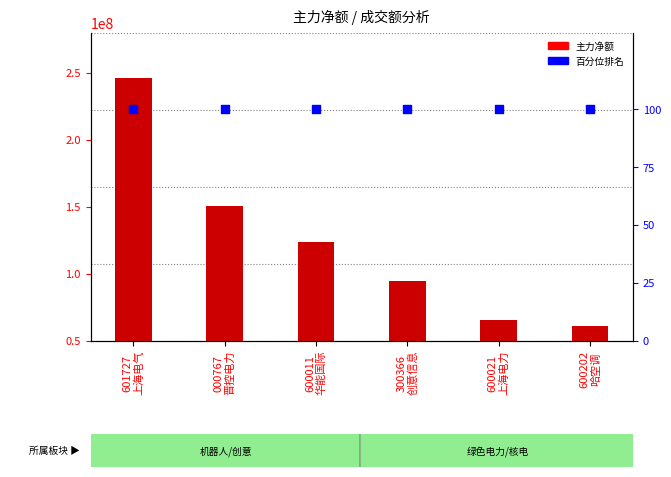

Is the value of 百分位排名 at 600021
上海电力 greater than the value of 主力净额 at 601727
上海电气?

No